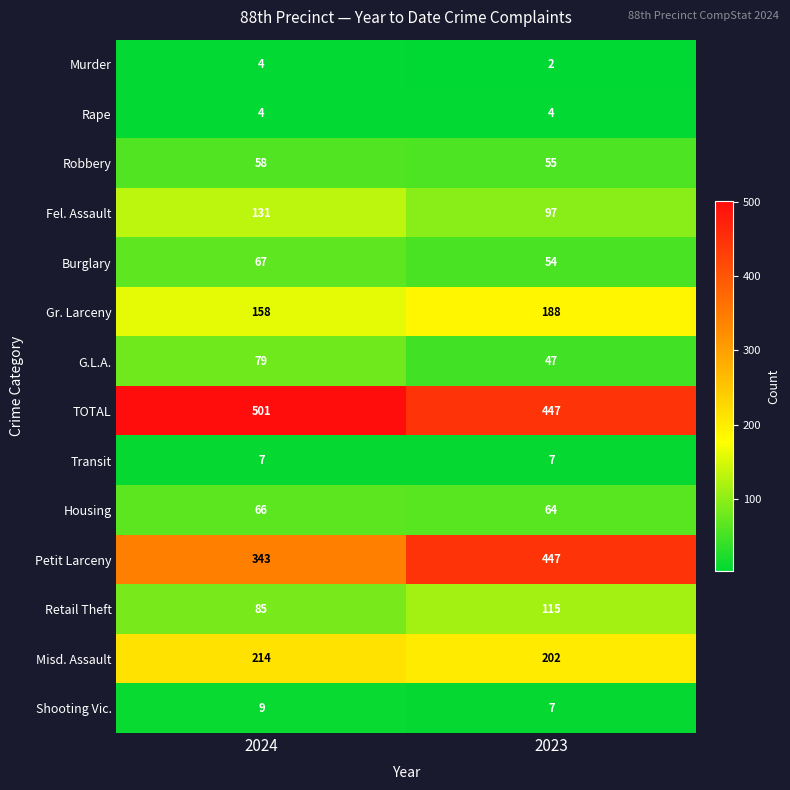

List the labels in order of G.L.A. value, smallest first.

2023, 2024